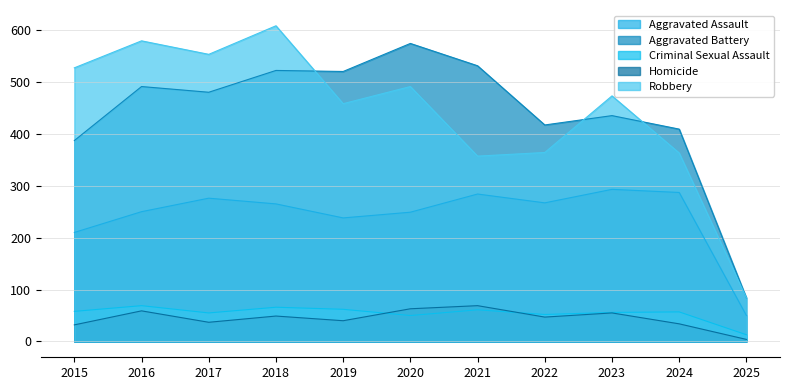

What is the smallest value displayed?

4